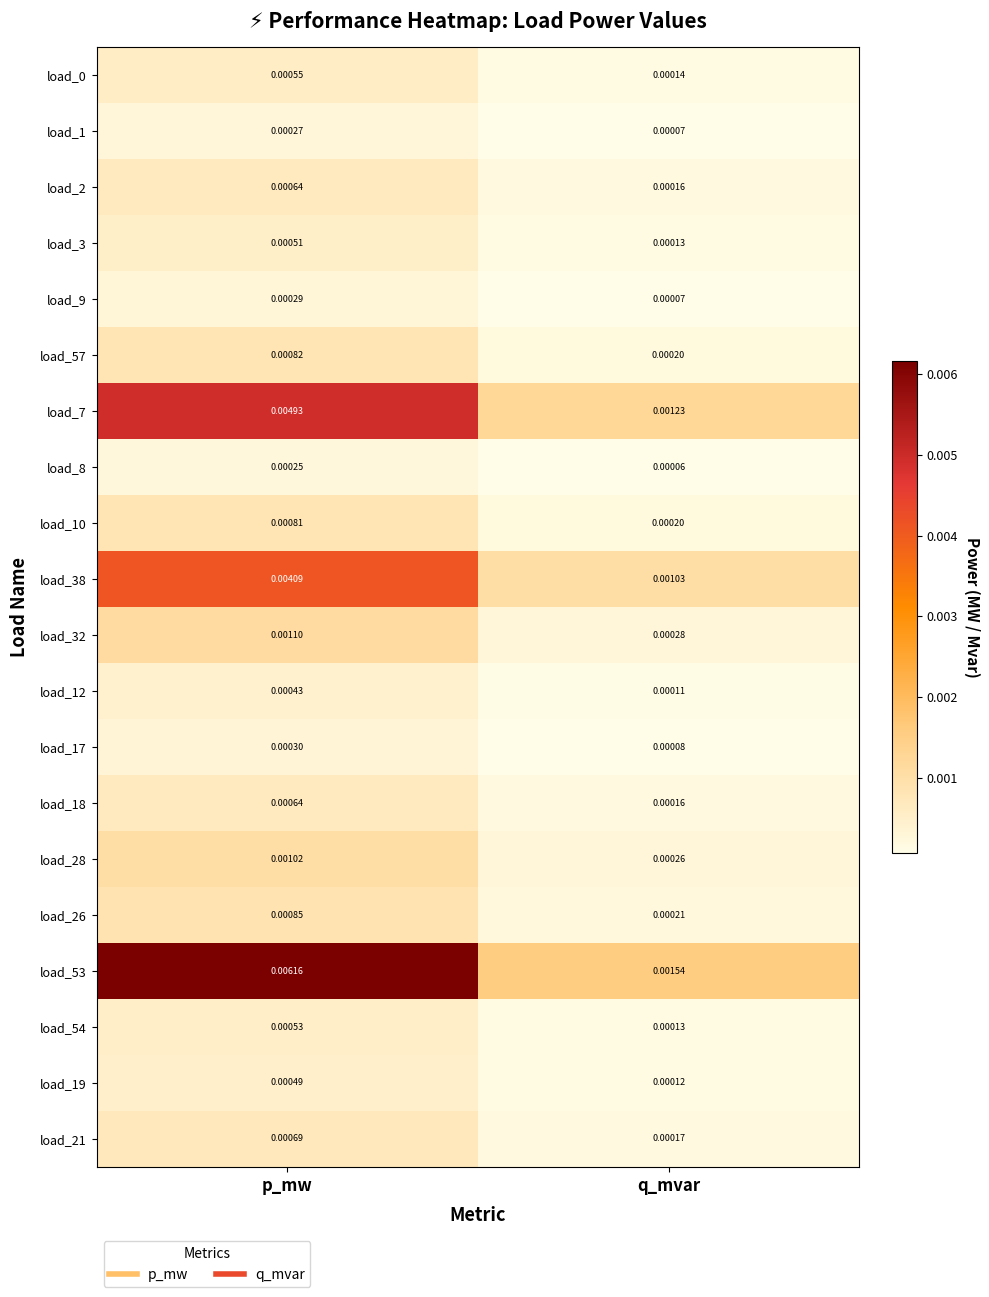

At which label is load_26 closest to 0?

q_mvar